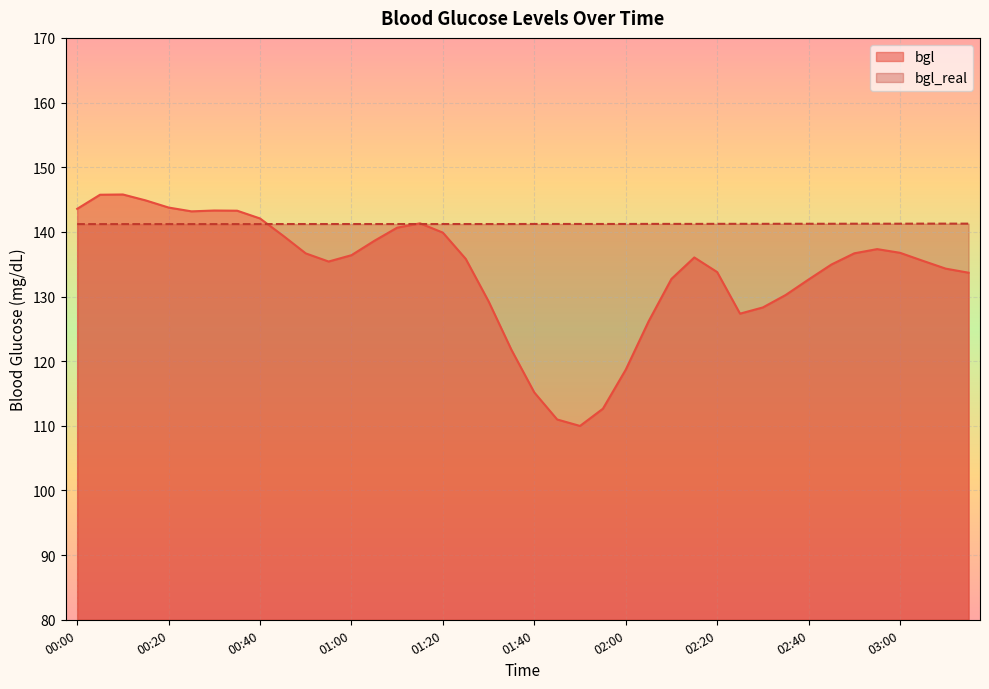

What is the approximate value of bgl_real at 03:00?

141.3